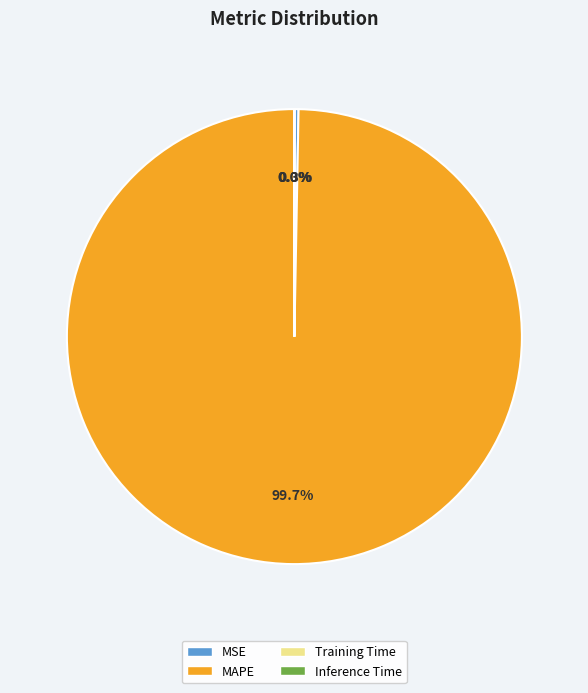

Is it true that MAPE is 100% of the pie?

True